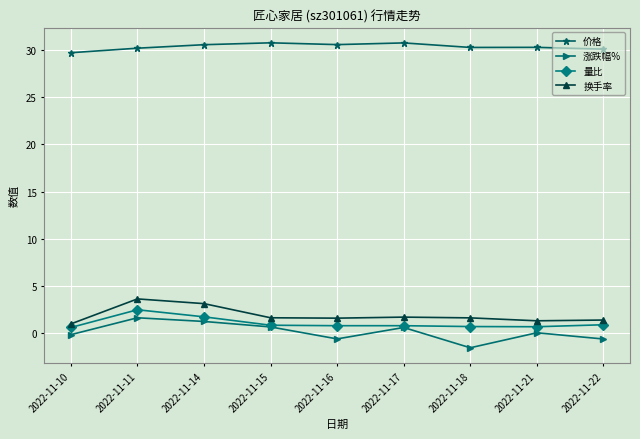

True or false: 涨跌幅% has a value of -0.6 at 2022-11-16.

True